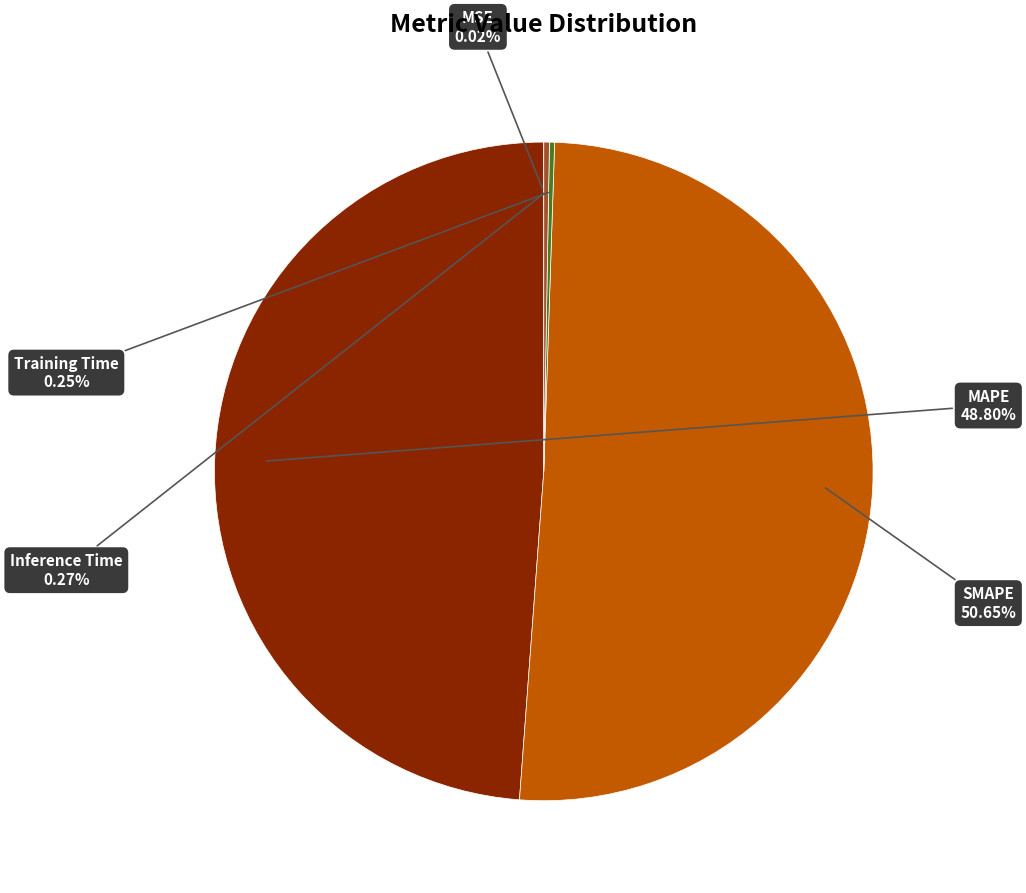

What percentage is the SMAPE slice, to the nearest percent?

51%